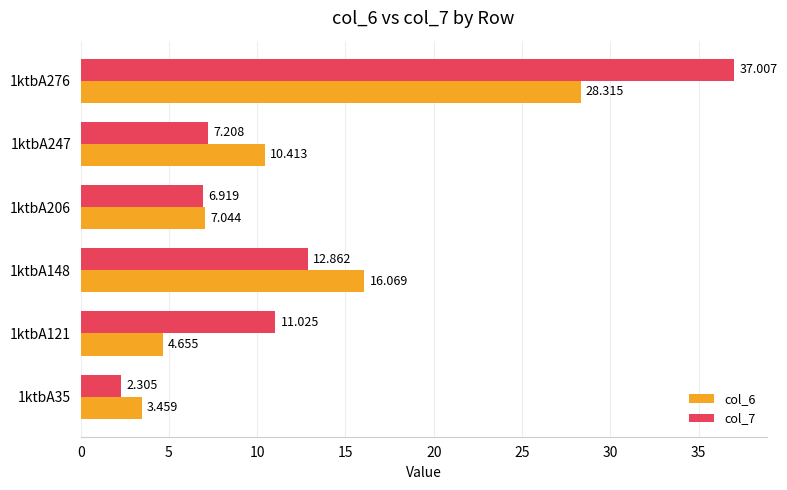

At which label does col_6 reach its peak?

1ktbA276